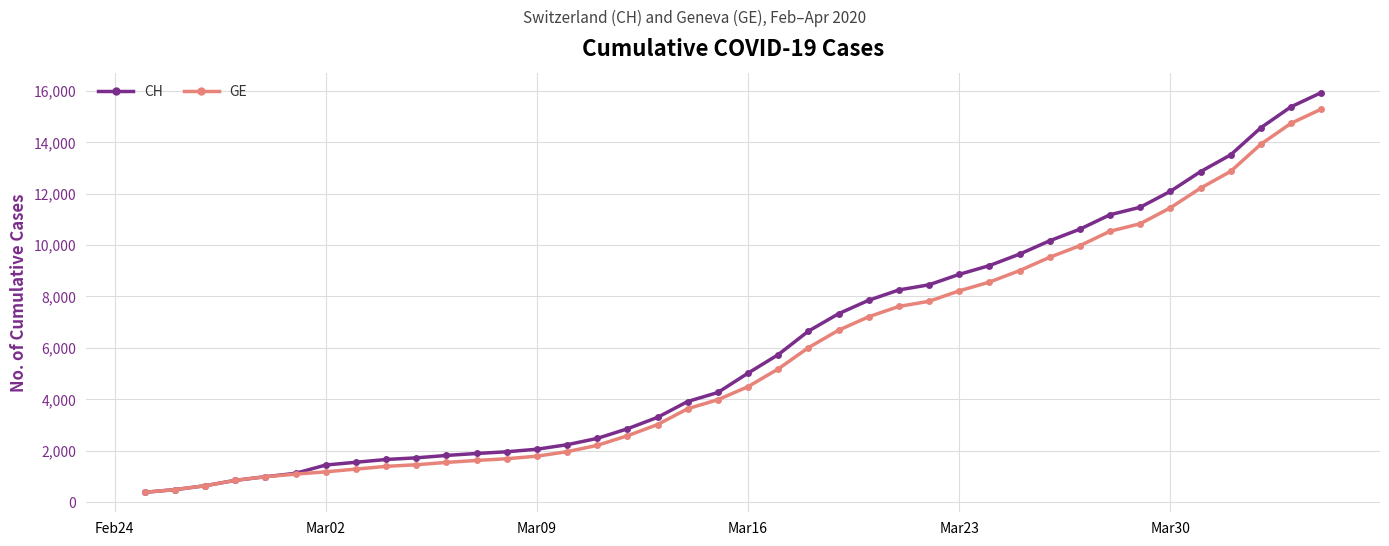

What is the sum of all CH values?

242133